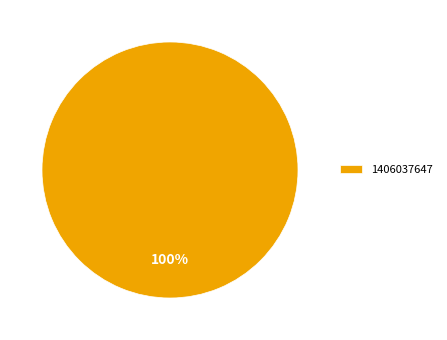

Is there a majority slice in this chart?

Yes